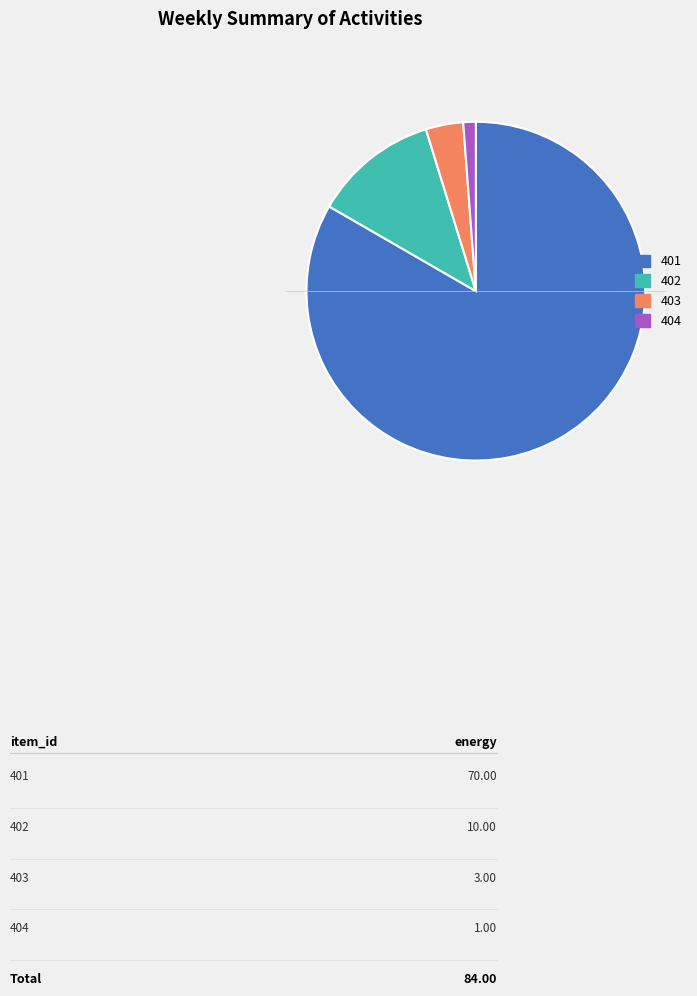

The 402 slice represents 12% of the pie. True or false?

True